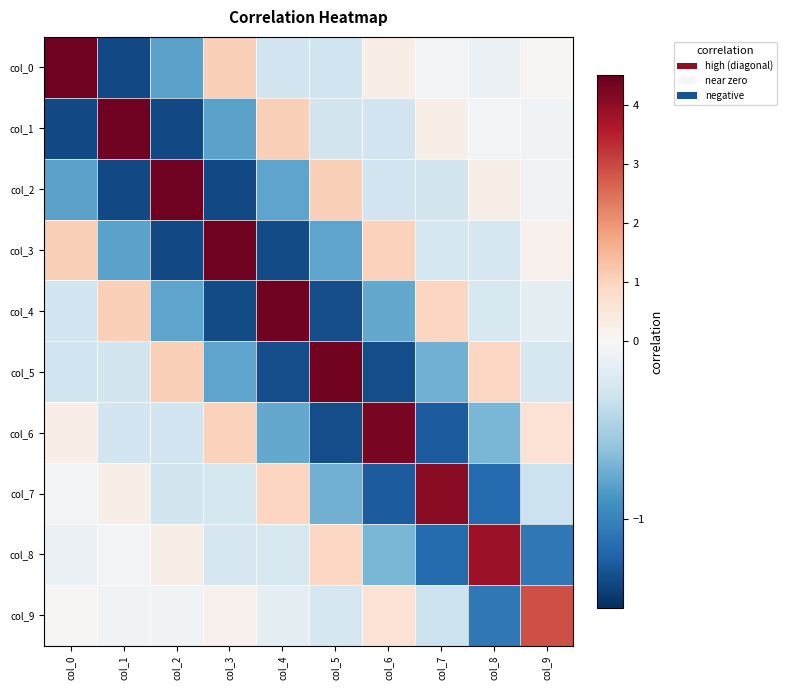

Reading left to right, extract all data points from this chart.

col_0: col_0=4.4	col_1=-1.4	col_2=-0.8	col_3=1.1	col_4=-0.3	col_5=-0.3	col_6=0.3	col_7=-0.0	col_8=-0.1	col_9=0.1
col_1: col_0=-1.4	col_1=4.4	col_2=-1.4	col_3=-0.8	col_4=1.1	col_5=-0.3	col_6=-0.3	col_7=0.3	col_8=-0.0	col_9=-0.1
col_2: col_0=-0.8	col_1=-1.4	col_2=4.4	col_3=-1.4	col_4=-0.8	col_5=1.1	col_6=-0.3	col_7=-0.3	col_8=0.3	col_9=-0.1
col_3: col_0=1.1	col_1=-0.8	col_2=-1.4	col_3=4.4	col_4=-1.3	col_5=-0.8	col_6=1.0	col_7=-0.3	col_8=-0.3	col_9=0.2
col_4: col_0=-0.3	col_1=1.1	col_2=-0.8	col_3=-1.3	col_4=4.4	col_5=-1.3	col_6=-0.8	col_7=1.0	col_8=-0.2	col_9=-0.1
col_5: col_0=-0.3	col_1=-0.3	col_2=1.1	col_3=-0.8	col_4=-1.3	col_5=4.3	col_6=-1.3	col_7=-0.7	col_8=0.9	col_9=-0.3
col_6: col_0=0.3	col_1=-0.3	col_2=-0.3	col_3=1.0	col_4=-0.8	col_5=-1.3	col_6=4.3	col_7=-1.2	col_8=-0.7	col_9=0.7
col_7: col_0=-0.0	col_1=0.3	col_2=-0.3	col_3=-0.3	col_4=1.0	col_5=-0.7	col_6=-1.2	col_7=4.1	col_8=-1.2	col_9=-0.3
col_8: col_0=-0.1	col_1=-0.0	col_2=0.3	col_3=-0.3	col_4=-0.2	col_5=0.9	col_6=-0.7	col_7=-1.2	col_8=3.9	col_9=-1.1
col_9: col_0=0.1	col_1=-0.1	col_2=-0.1	col_3=0.2	col_4=-0.1	col_5=-0.3	col_6=0.7	col_7=-0.3	col_8=-1.1	col_9=2.9